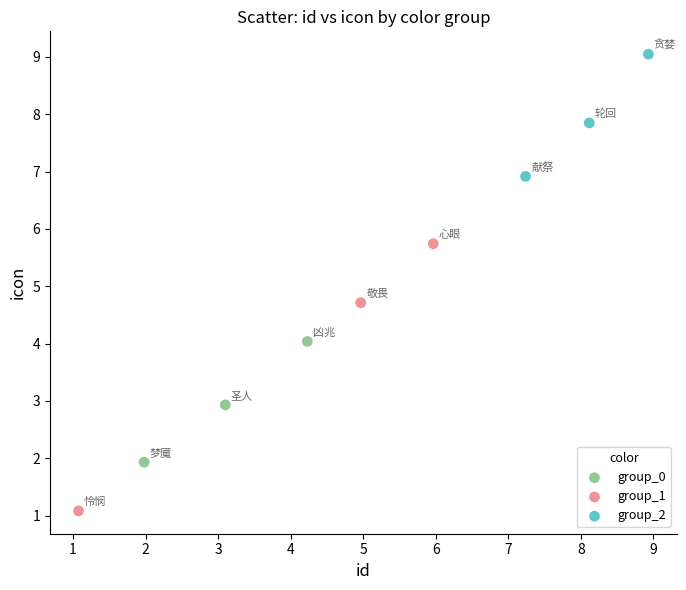

Which series has the widest spread of Y values?

group_1